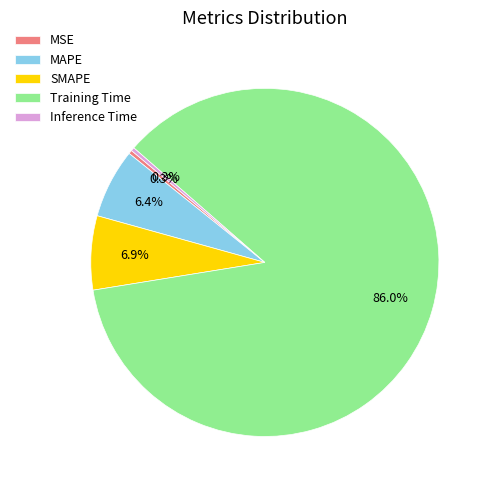

Do Training Time and MSE together represent more than half of the pie?

Yes